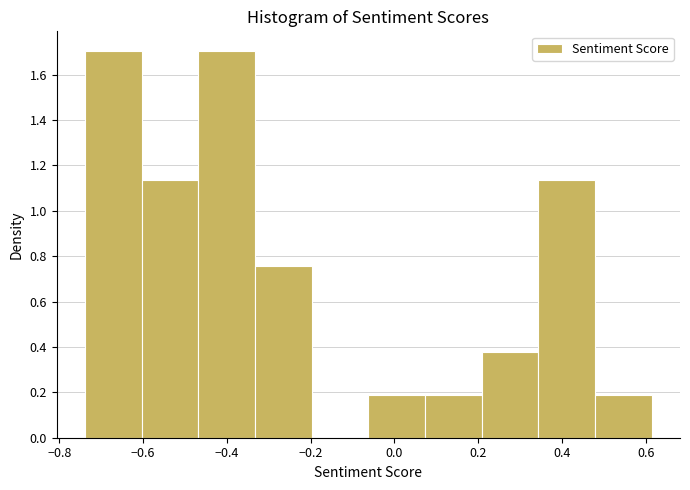

Reading left to right, list every bar in this chart as the range it spans on the x-axis followed by its height. Neither the bar edges nor the heights are printed on the chart, so give them approximately, as read against the axes.

-0.74 to -0.60: 1.70
-0.60 to -0.46: 1.14
-0.46 to -0.34: 1.70
-0.34 to -0.20: 0.76
-0.20 to -0.06: 0
-0.06 to 0.08: 0.18
0.08 to 0.20: 0.18
0.20 to 0.34: 0.38
0.34 to 0.48: 1.14
0.48 to 0.62: 0.18